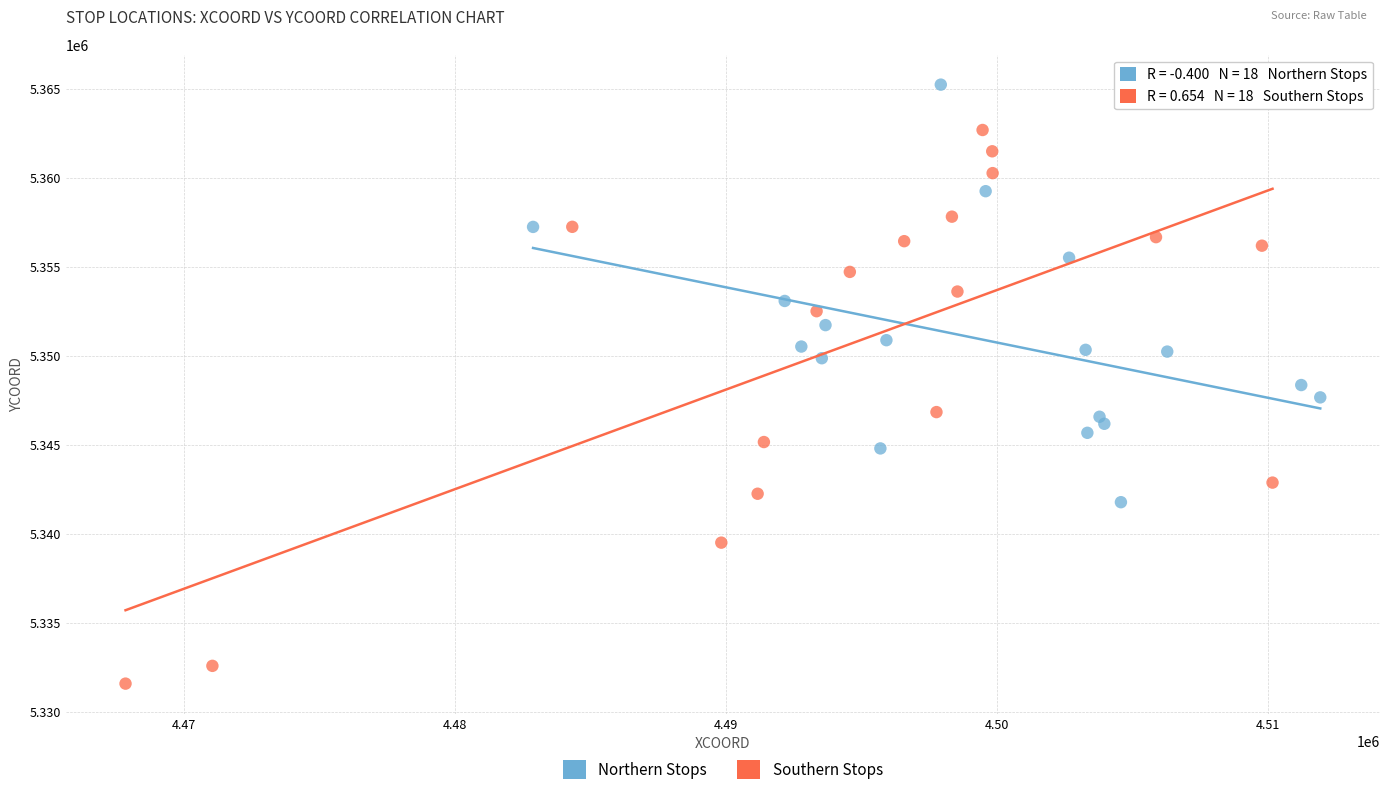

Which series reaches the minimum Y coordinate?

Southern Stops